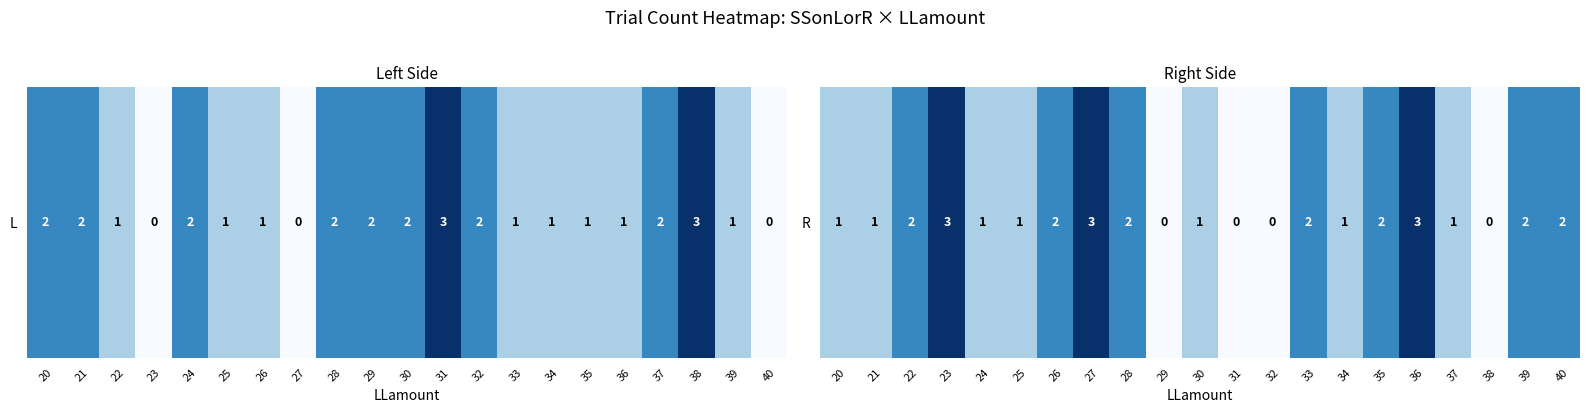

Rank the categories by value from highest to lowest.

23, 27, 36, 22, 26, 28, 33, 35, 39, 40, 20, 21, 24, 25, 30, 34, 37, 29, 31, 32, 38